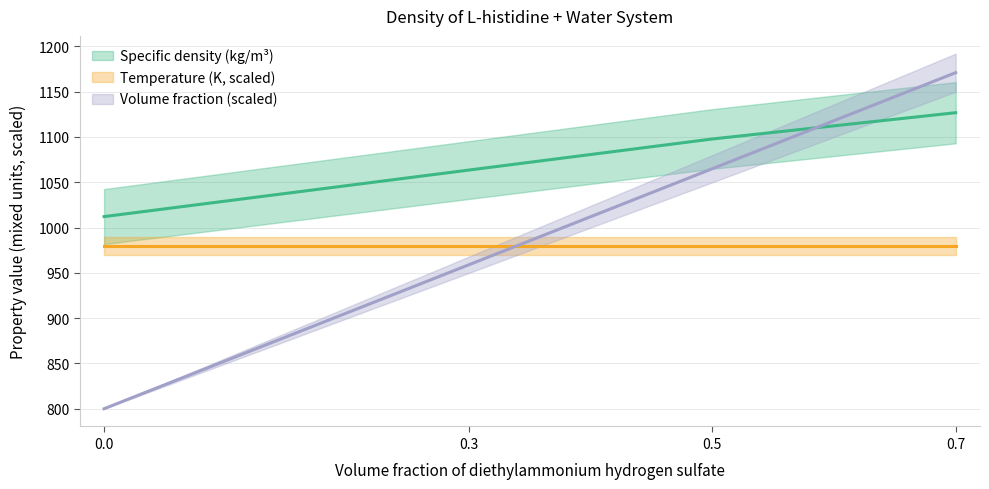

At how many categories does at least one series exceed 1148?

1